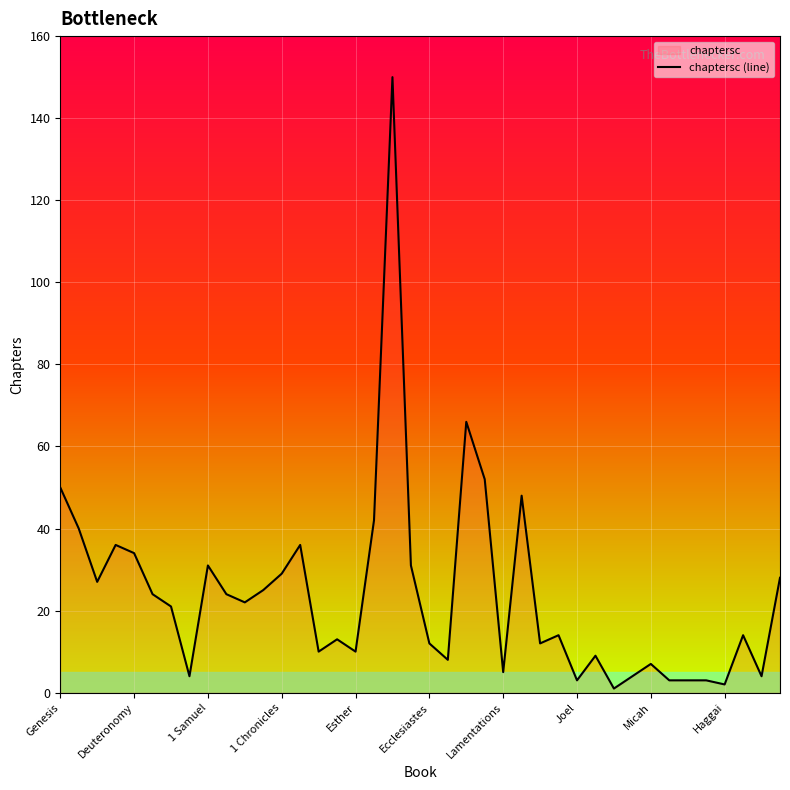

Where is the data nearest to the value 75?

22